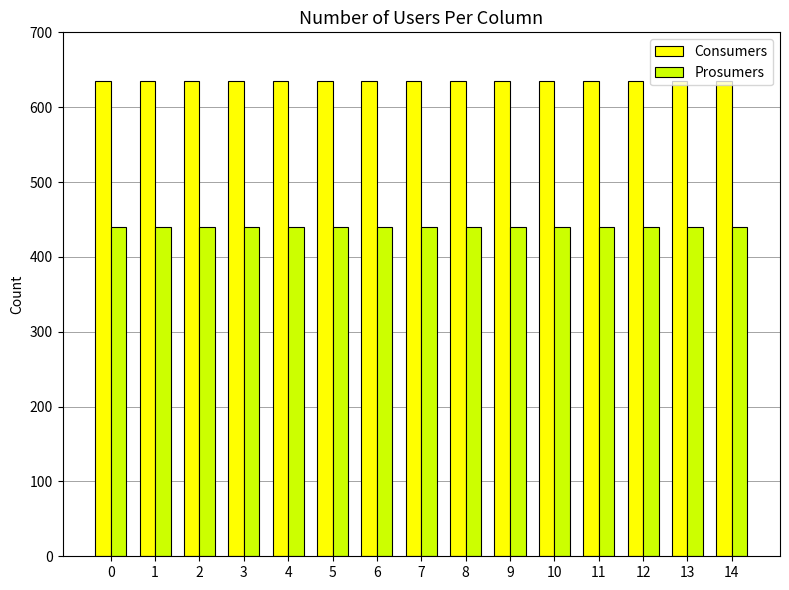

Reading left to right, list all the values displayed in this chart.

Consumers: 0=635	1=635	2=635	3=635	4=635	5=635	6=635	7=635	8=635	9=635	10=635	11=635	12=635	13=635	14=635
Prosumers: 0=440	1=440	2=440	3=440	4=440	5=440	6=440	7=440	8=440	9=440	10=440	11=440	12=440	13=440	14=440